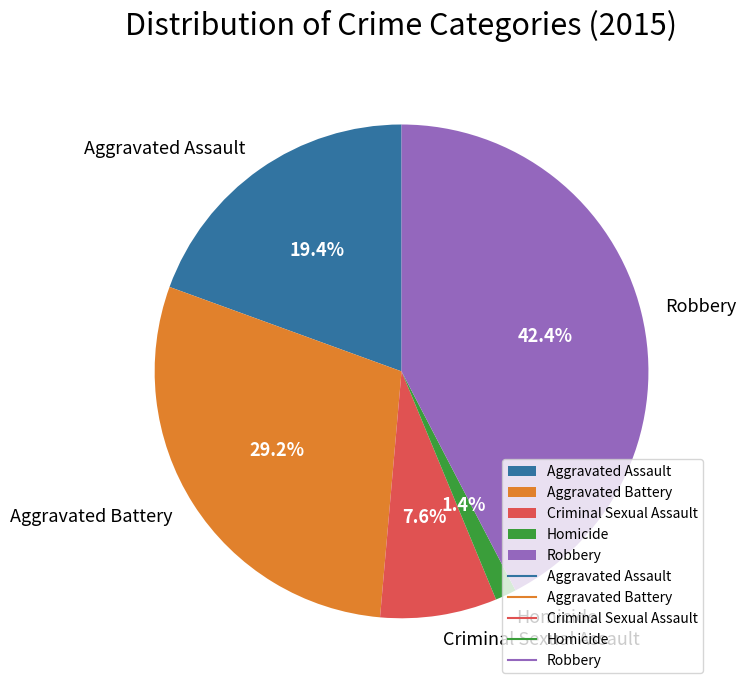

To the nearest percent, what portion does Aggravated Assault represent?

19%